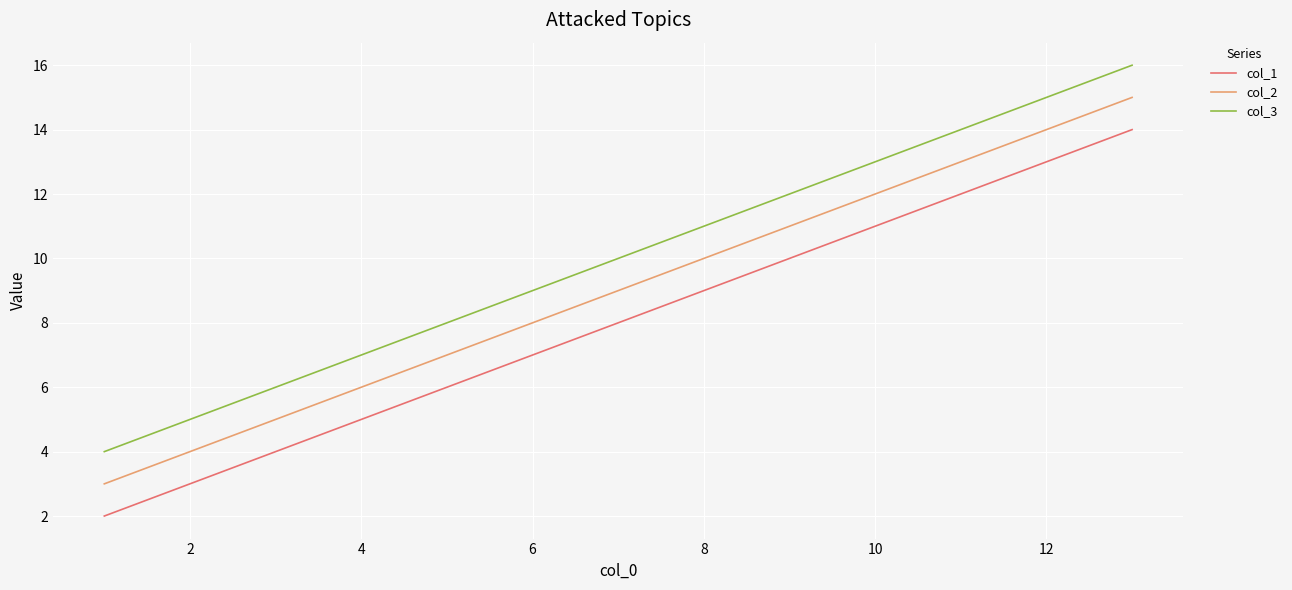

Rank the series by their average value, from highest to lowest.

col_3, col_2, col_1